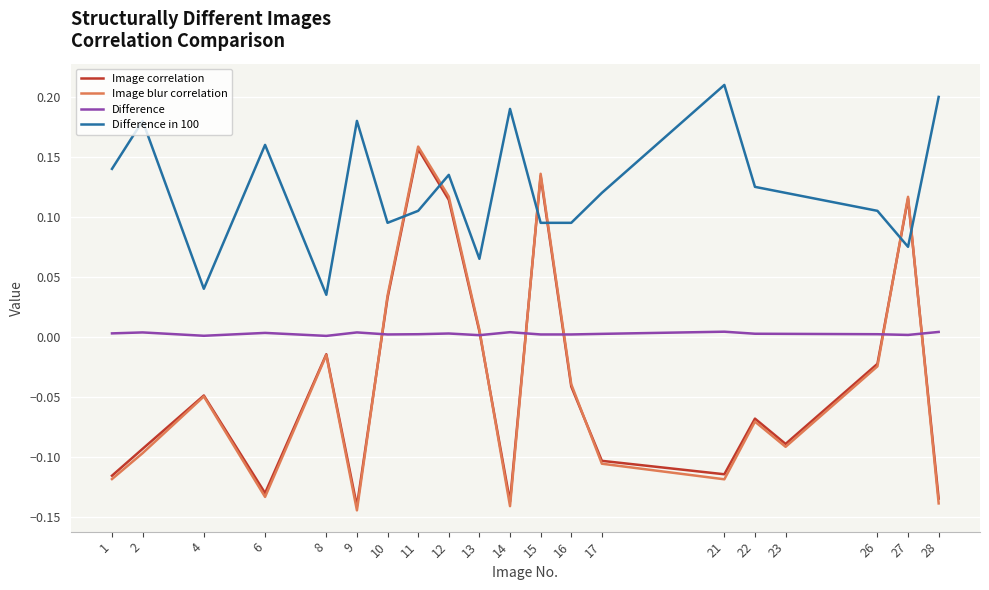

Is it true that Difference in 100 equals 0.2 at 6?

True